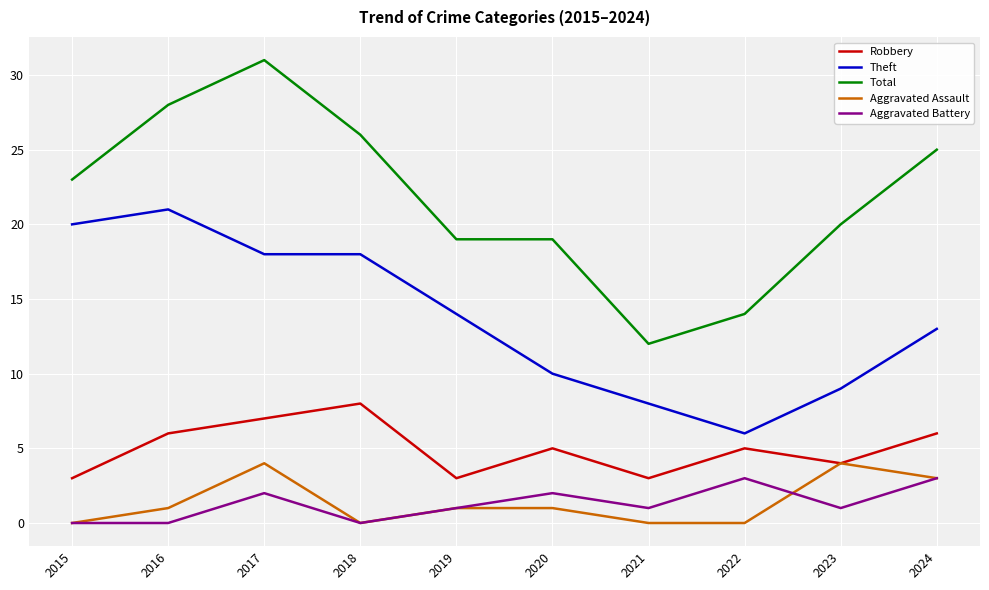

True or false: Aggravated Assault has a value of 4 at 2017.

True